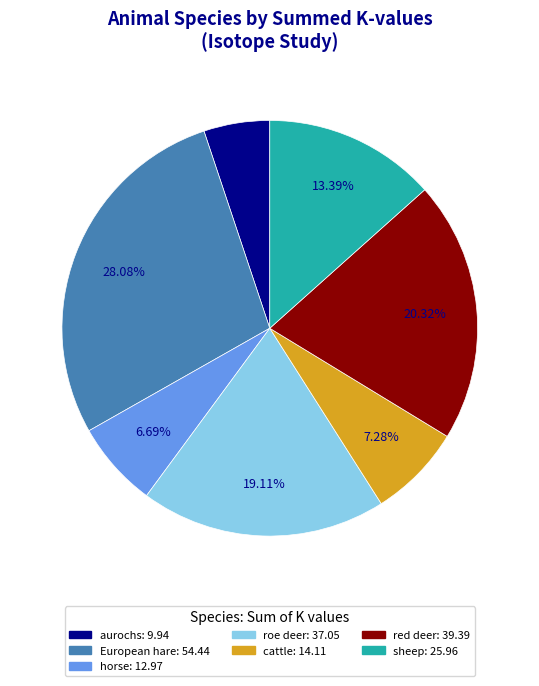

Is there a majority slice in this chart?

No